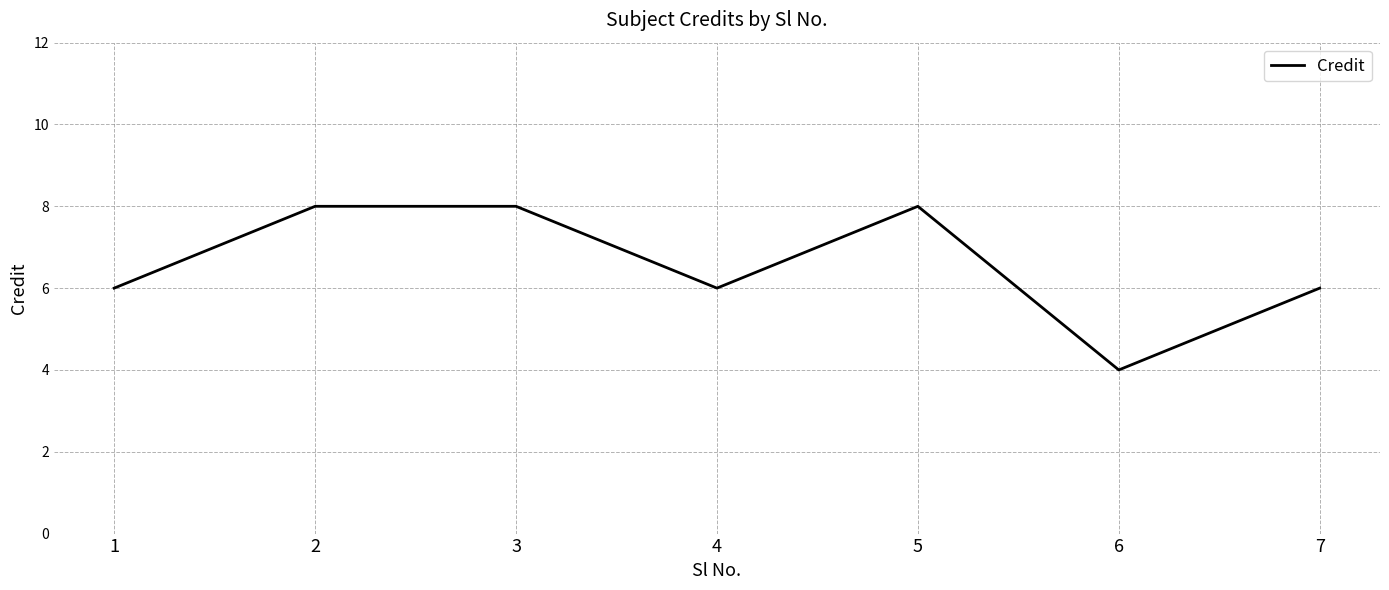

How many distinct data groups are displayed?

1